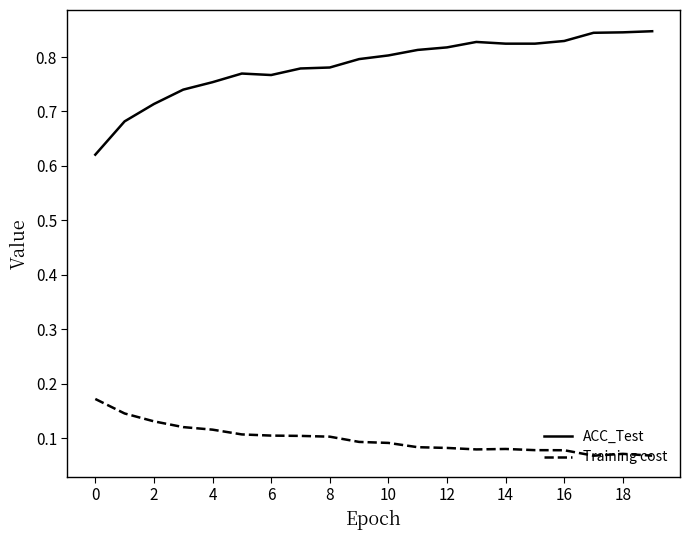

Which series has the largest total across all categories?

ACC_Test